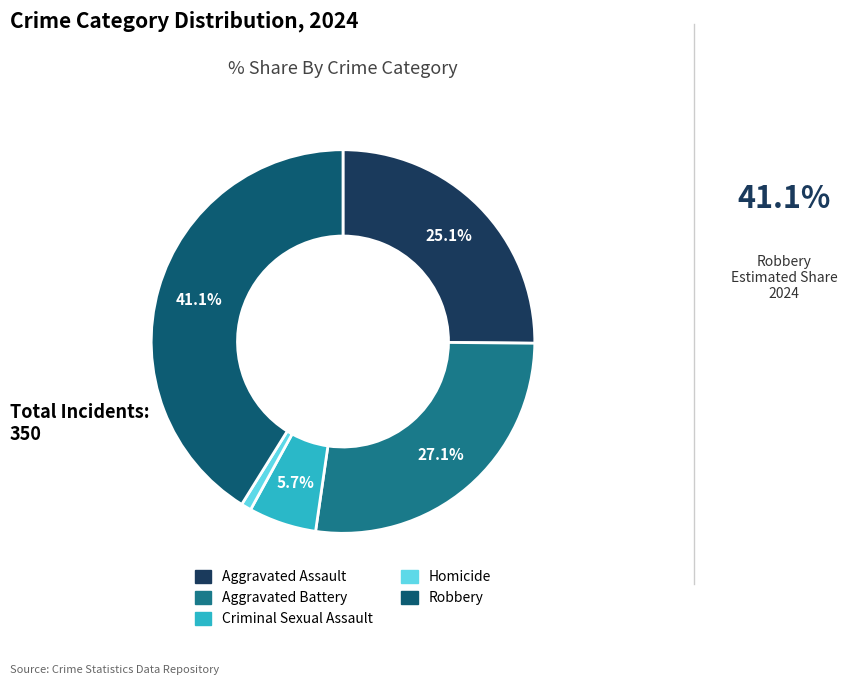

Which has a higher value, Homicide or Aggravated Battery?

Aggravated Battery